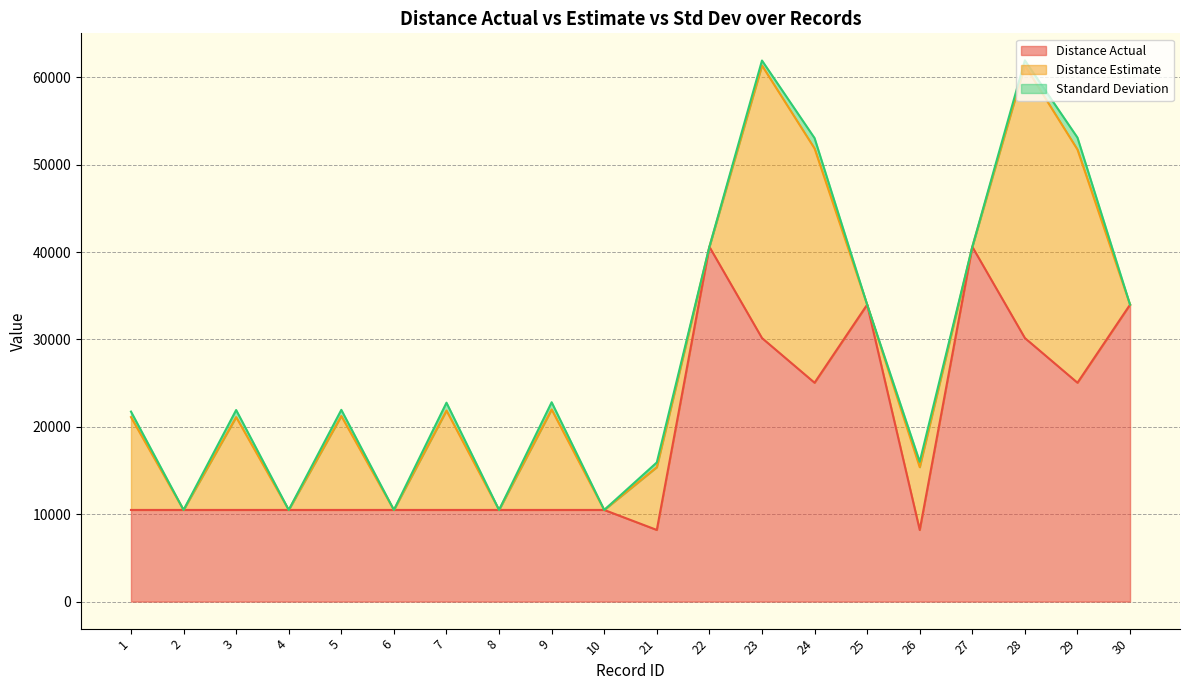

At which category does Distance Estimate reach its first local valley?

2